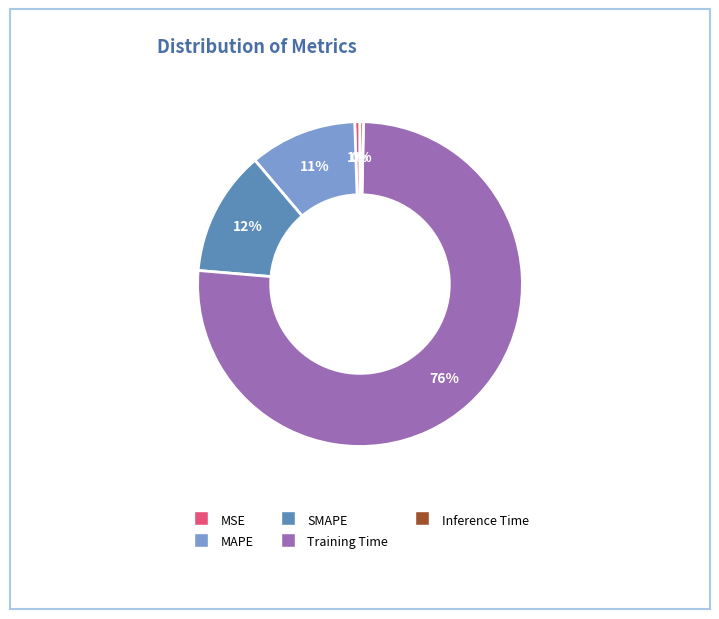

Does any single category account for the majority?

Yes